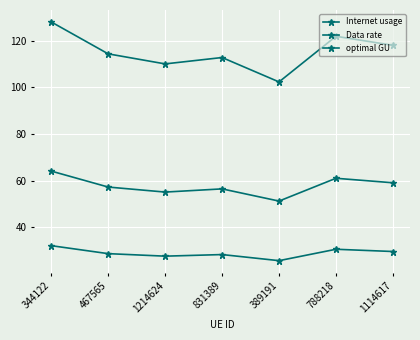

How many lines are shown in the chart?

3